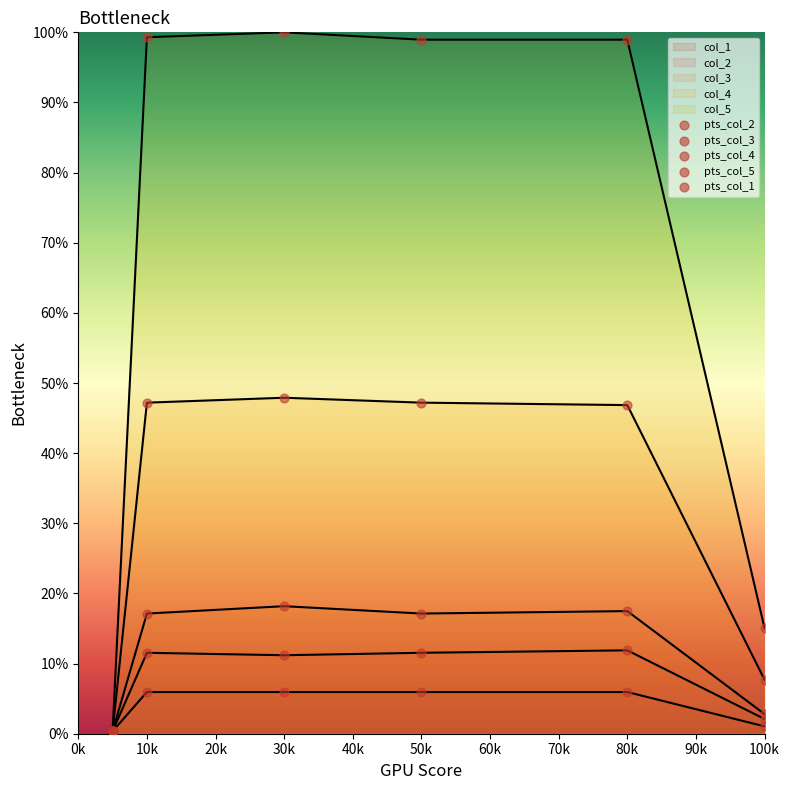

What is the total value across all series at 50k?

180.8